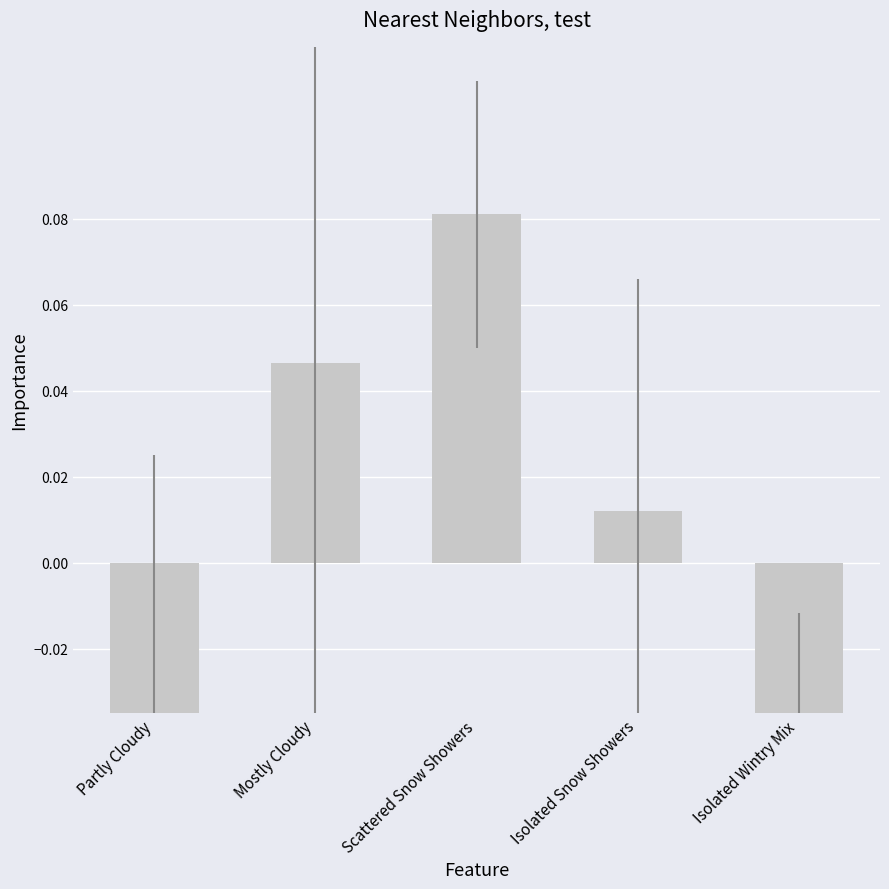

How many values are below 0?

2